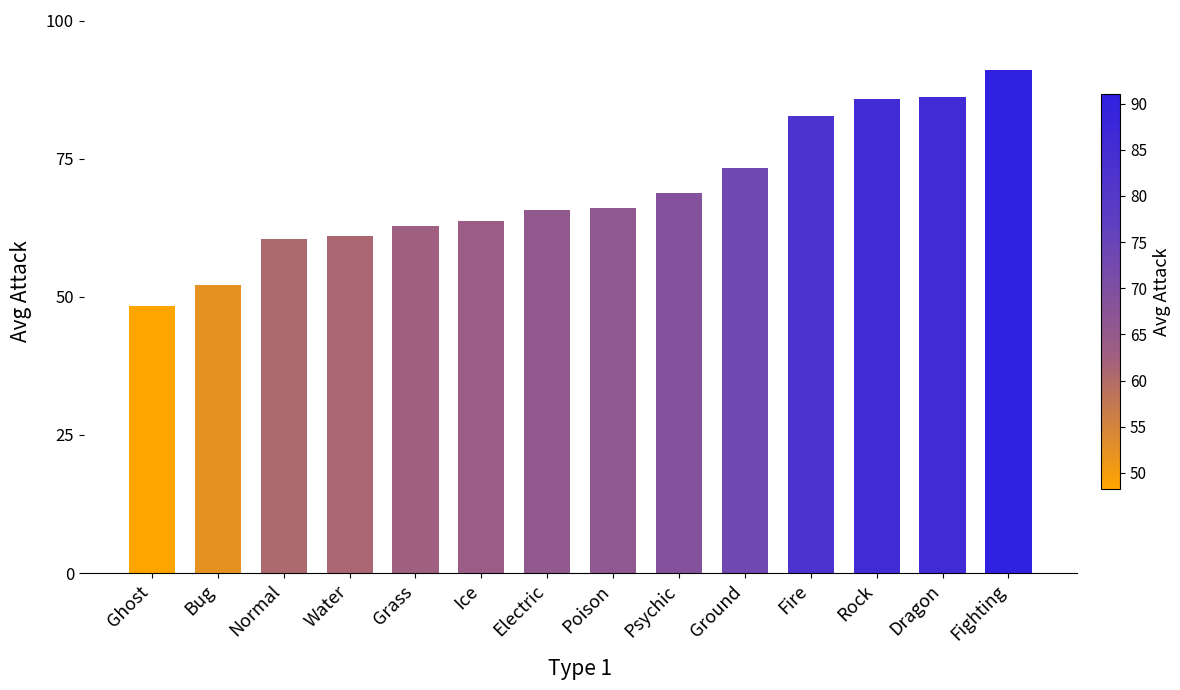

What is the ratio of the value at Fighting to the value at Normal?

1.5